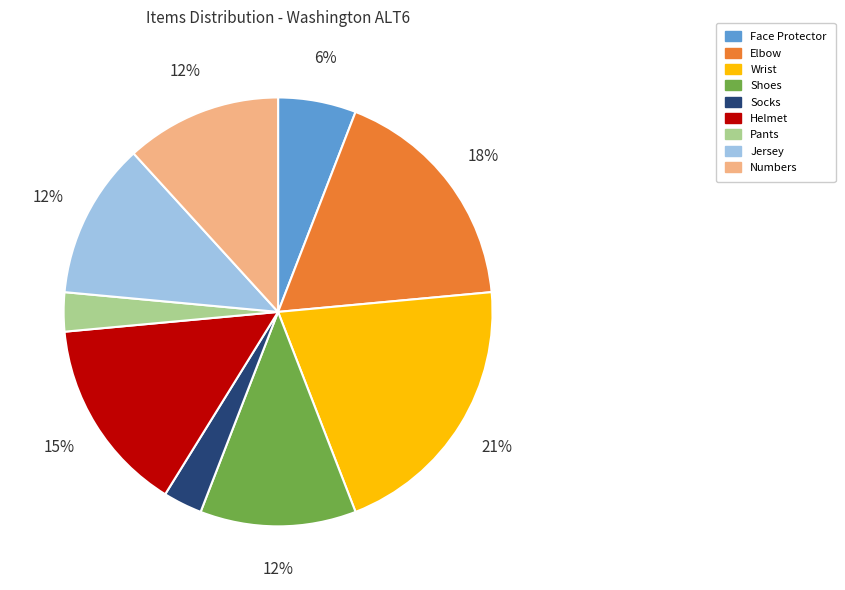

To the nearest percent, what portion does Jersey represent?

12%